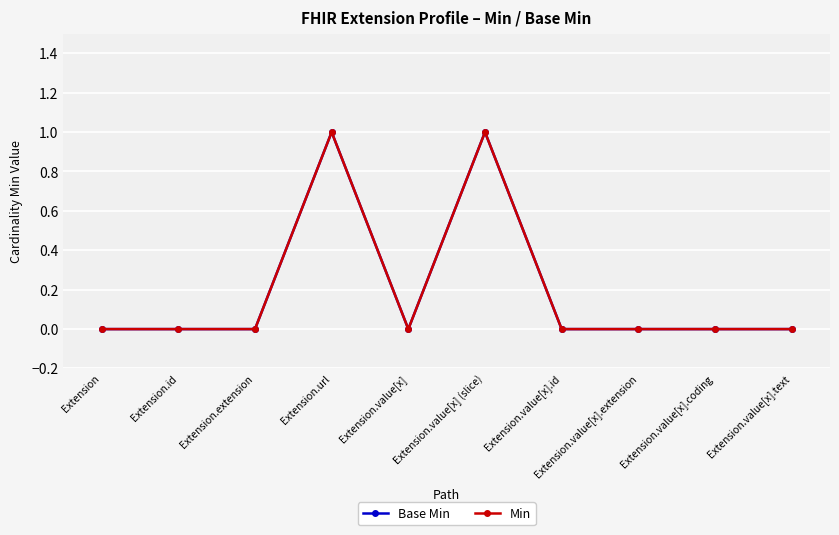

At which category does Base Min reach its first local valley?

Extension.value[x]